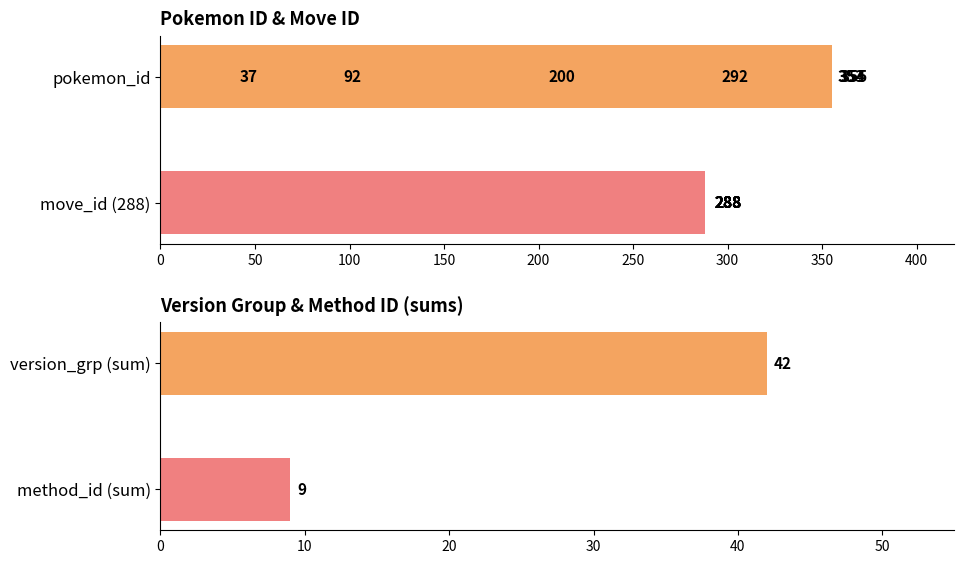

The pokemon_id series shows 132.9 at 50. True or false?

False